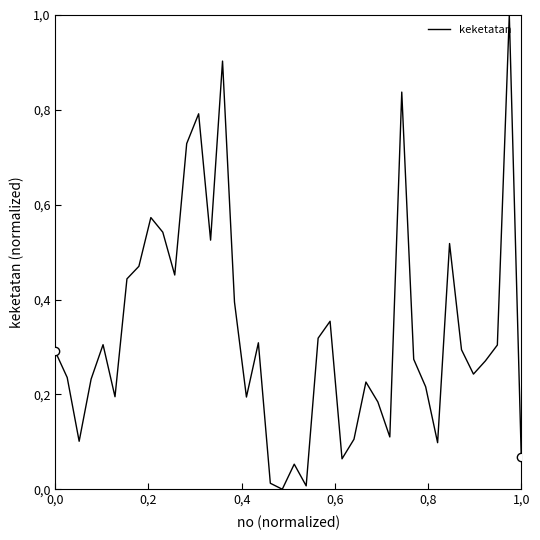

What is the difference between the maximum and minimum values?

1.0